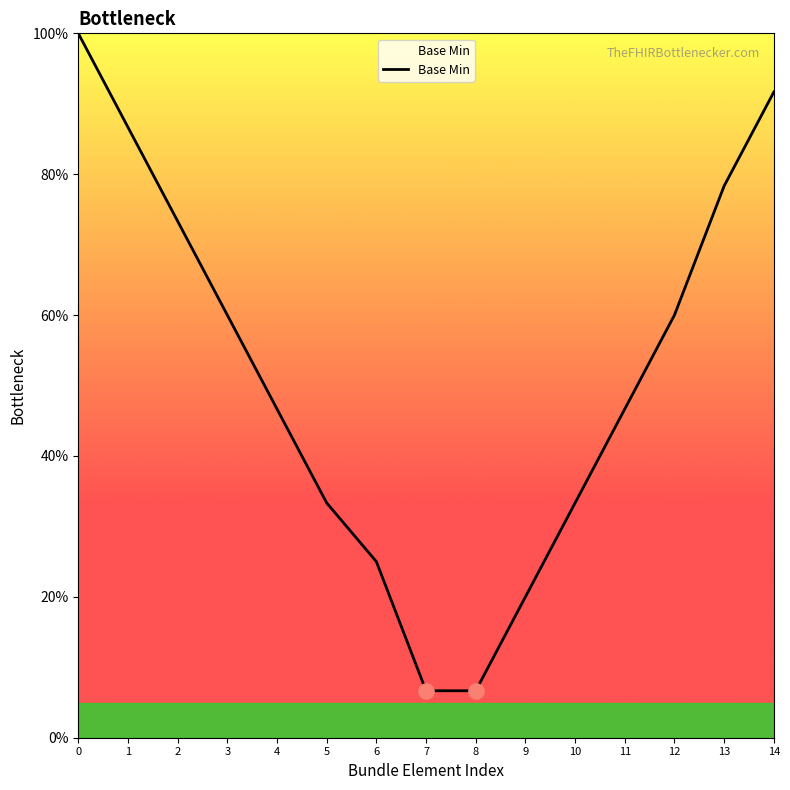

What is the ratio of the value at 12 to the value at 4?

1.3